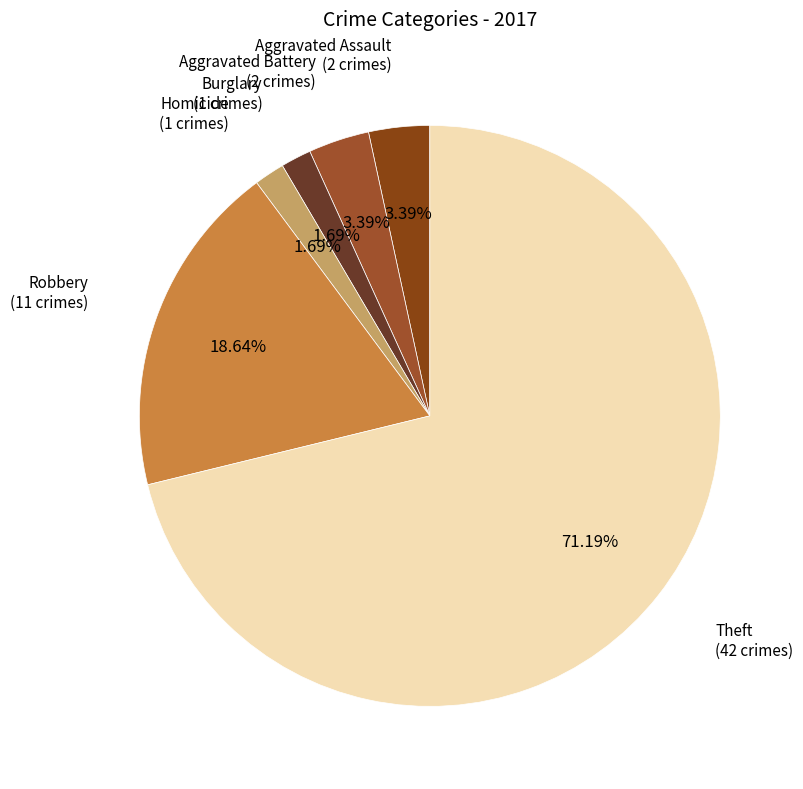

To the nearest percent, what is the average slice percentage?

17%